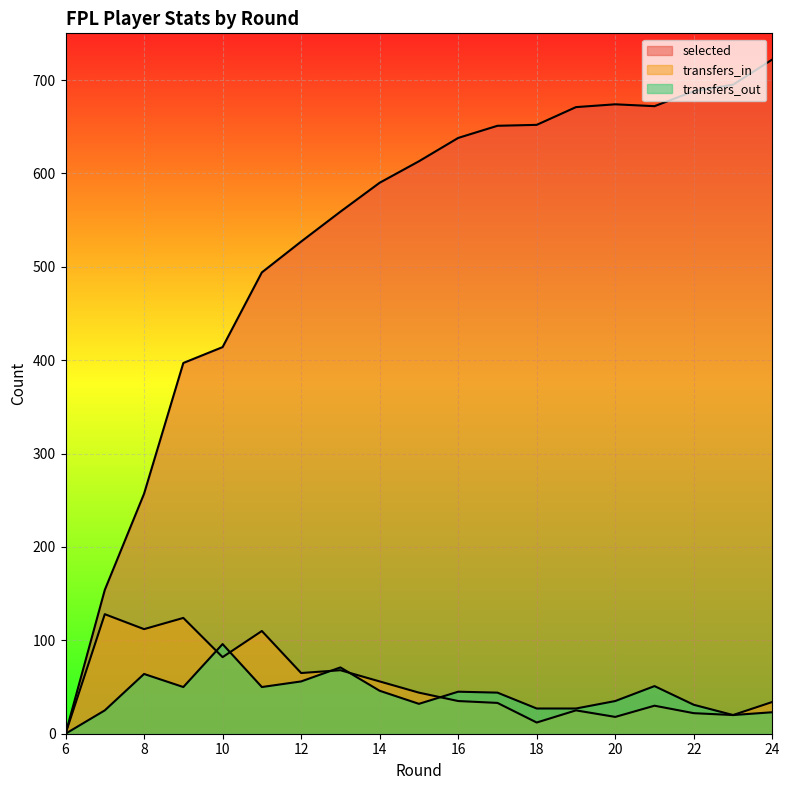

What is the spread (max minus min) of values at 11?

444